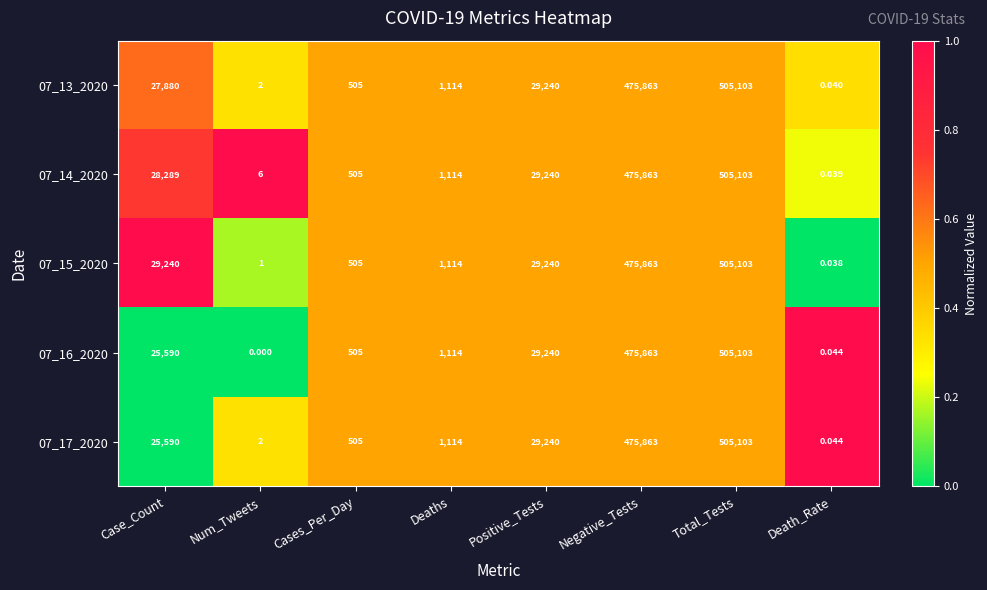

Which category has the lowest value in the 07_15_2020 series?

Death_Rate